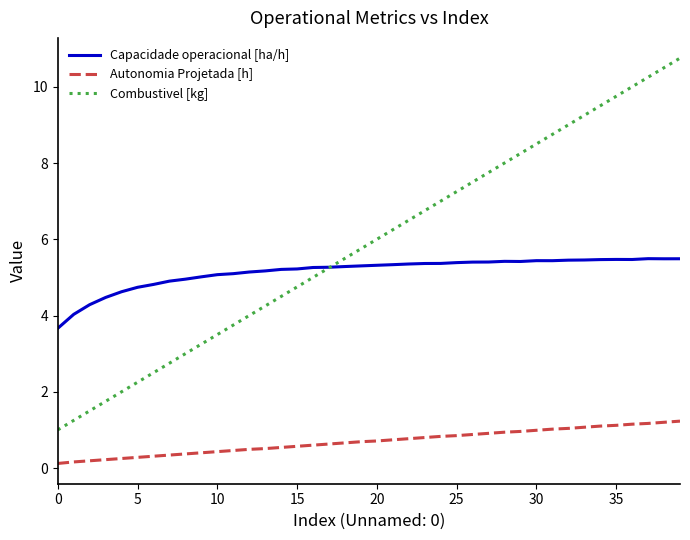

What is the sum of all Autonomia Projetada [h] values?

27.7